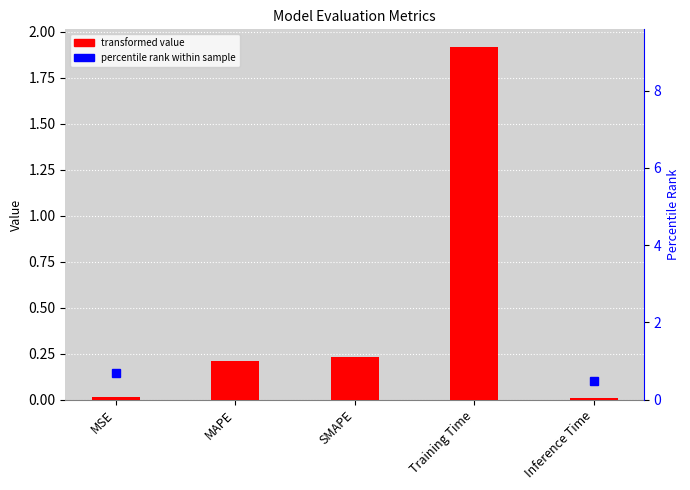

What is the value of the percentile rank bar at the 5th from the left?

0.5